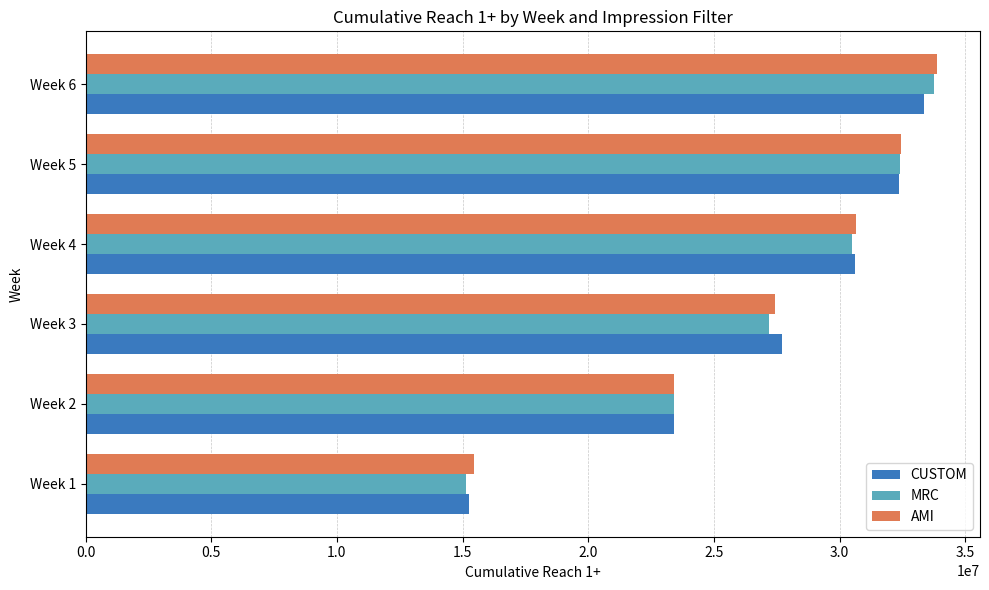

At which label does CUSTOM reach its peak?

Week 6